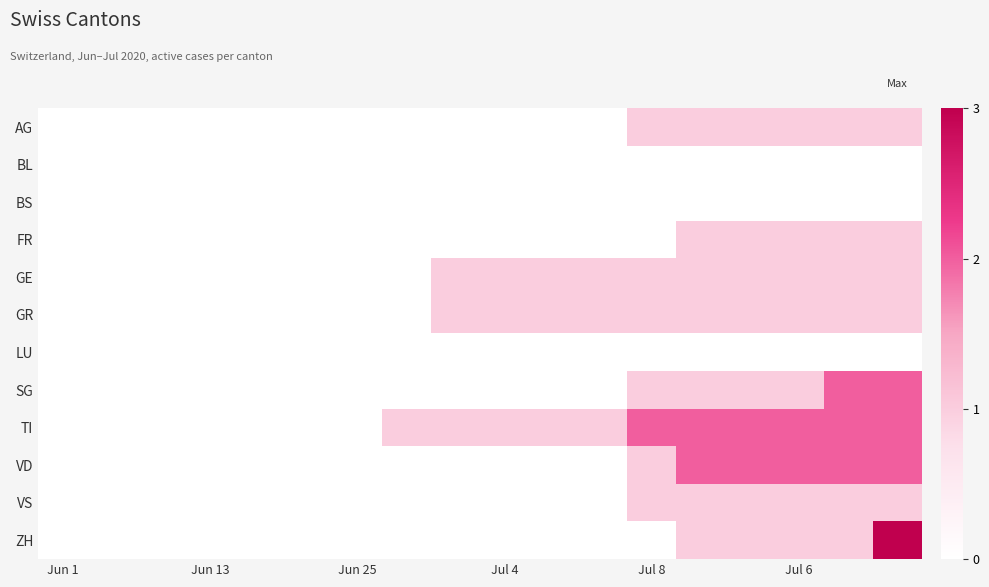

Count the number of categories in the chart.

18